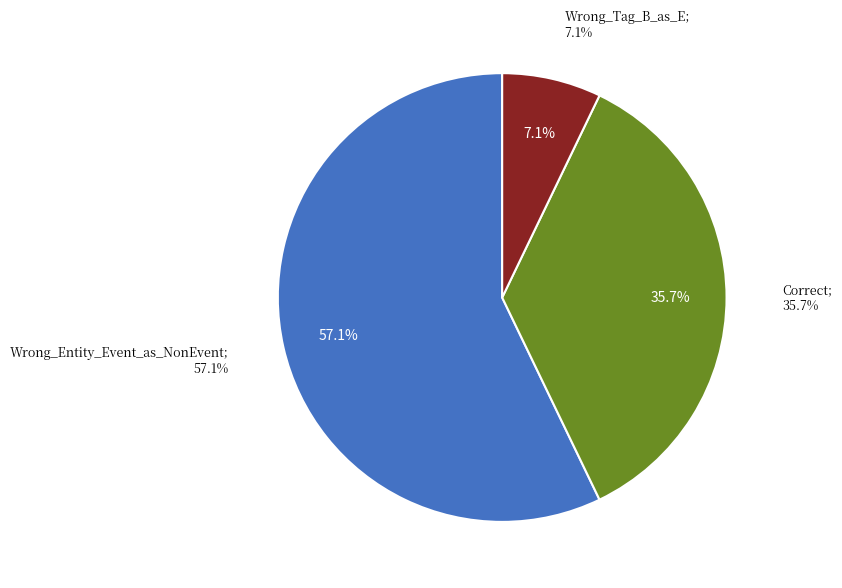

What is the largest slice in the pie chart?

Wrong_Entity_Event_as_NonEvent